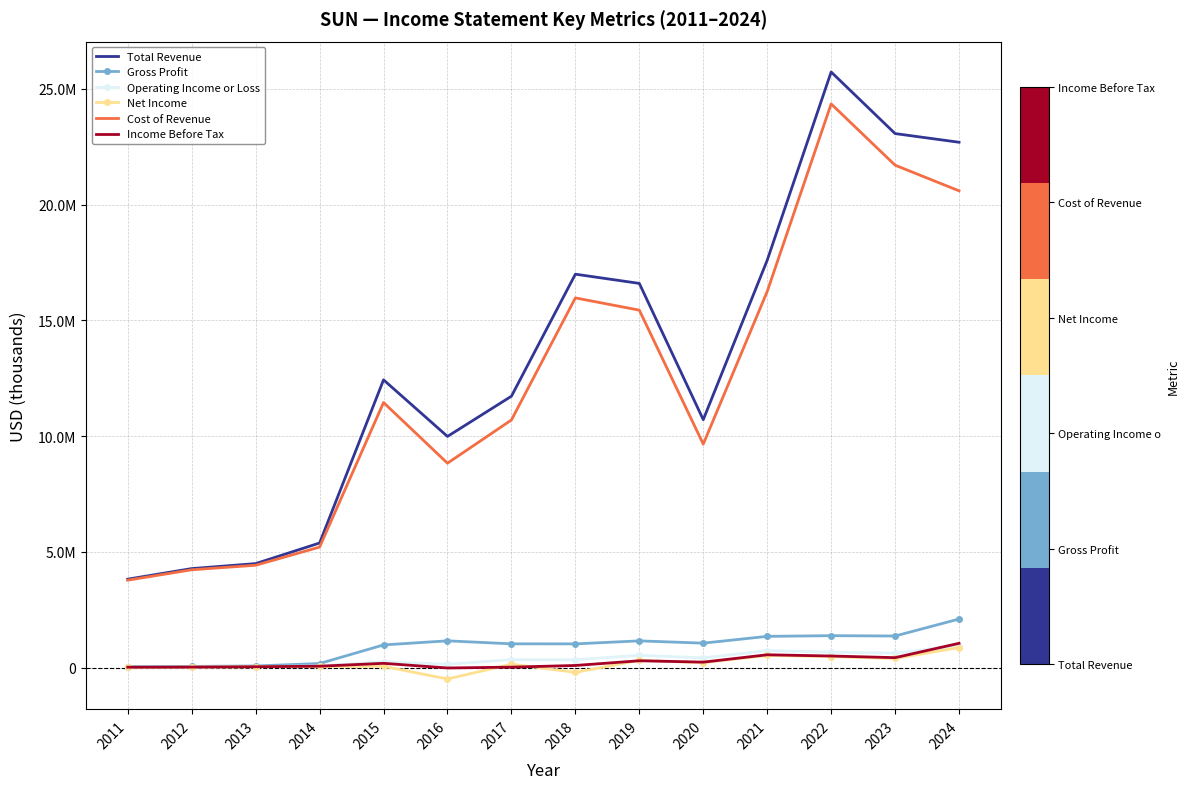

What are all the series names shown in the legend?

Total Revenue, Gross Profit, Operating Income or Loss, Net Income, Cost of Revenue, Income Before Tax